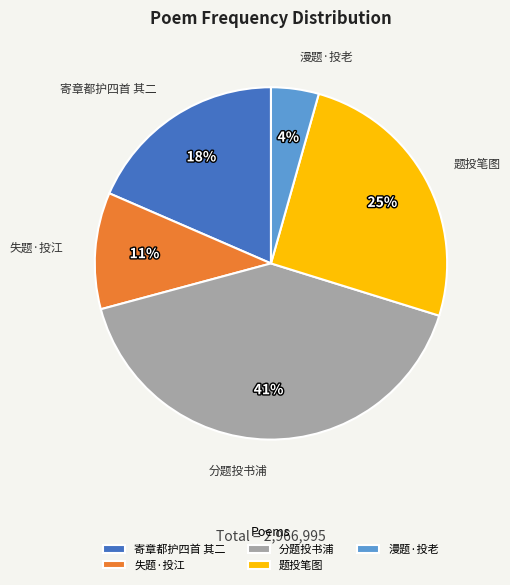

How many segments does this pie chart have?

5